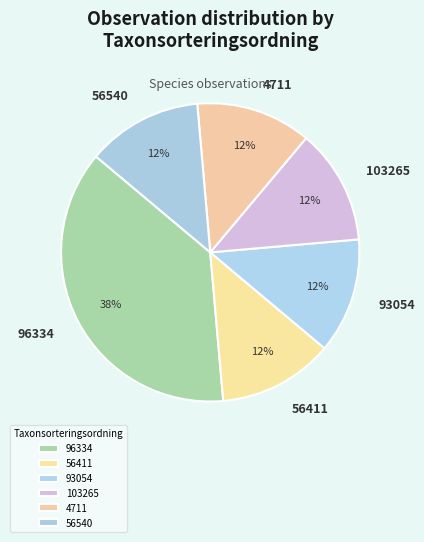

How many slices are in this pie chart?

6